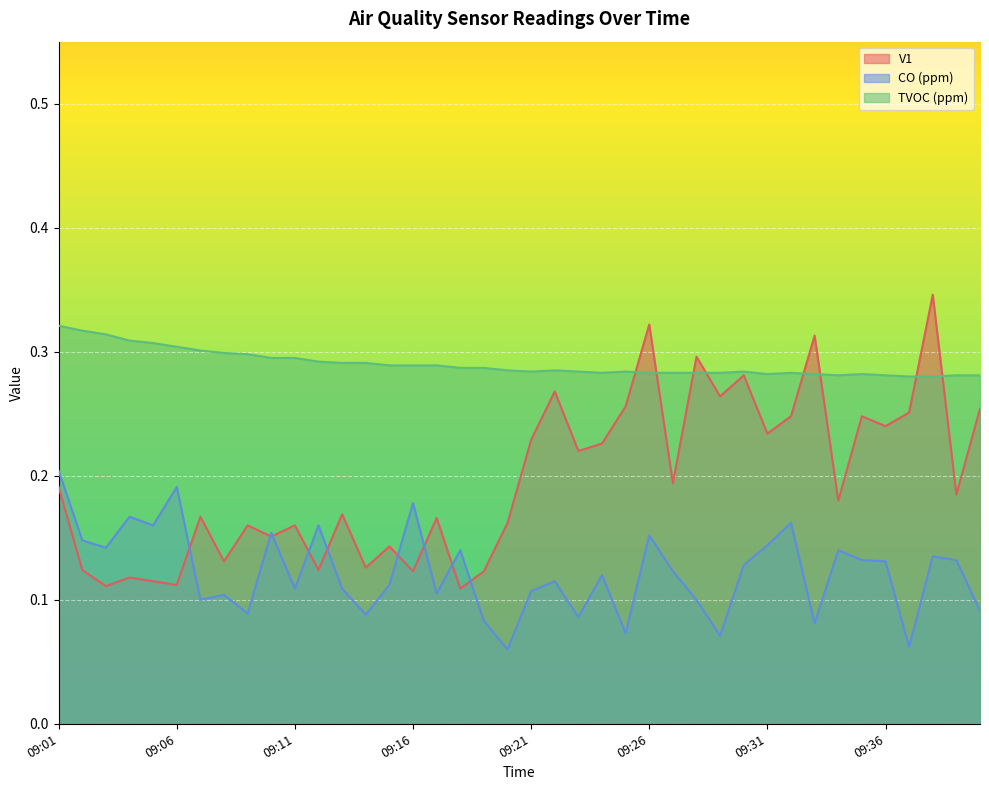

Which series has the largest range (max minus min)?

V1